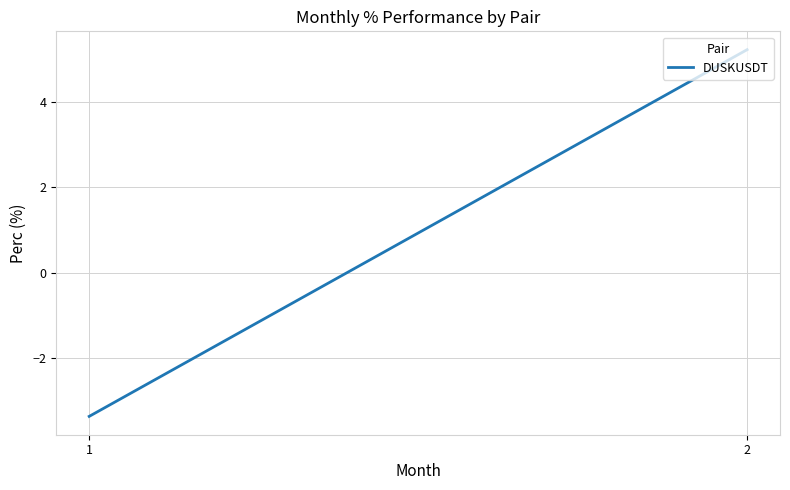

List the labels in order of value, smallest first.

1, 2